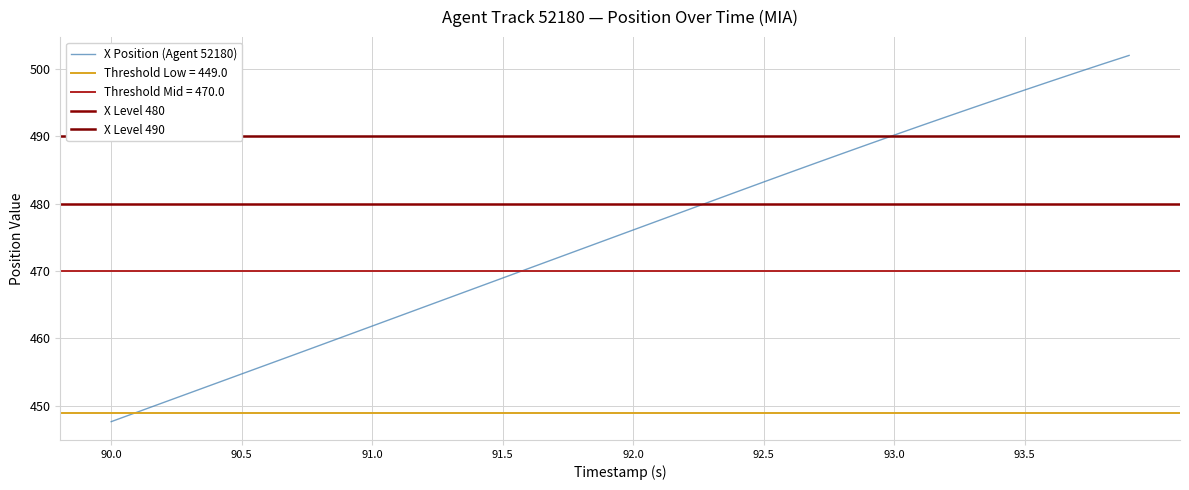

What is the label of the 34th point from the left?

93.3